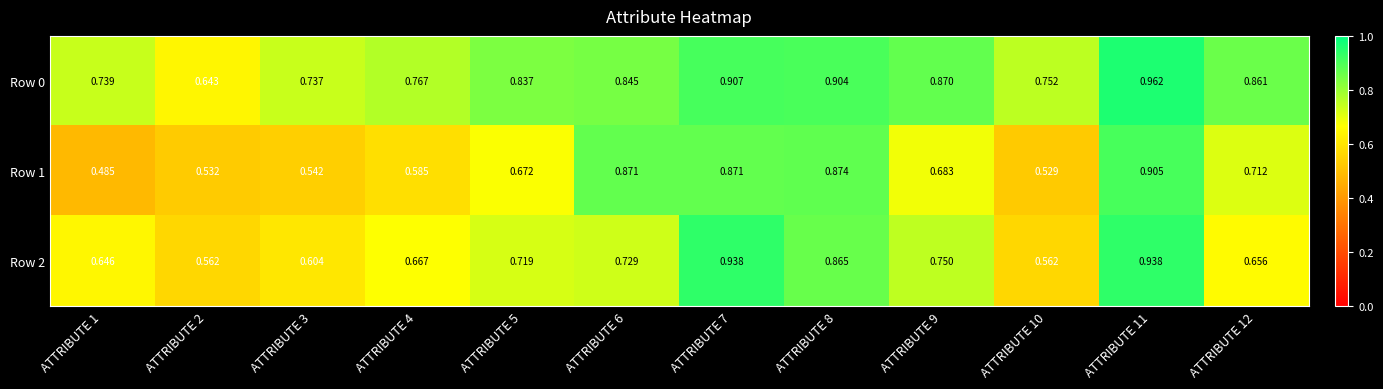

Is the value of Row 0 at ATTRIBUTE 6 greater than the value of Row 1 at ATTRIBUTE 9?

Yes